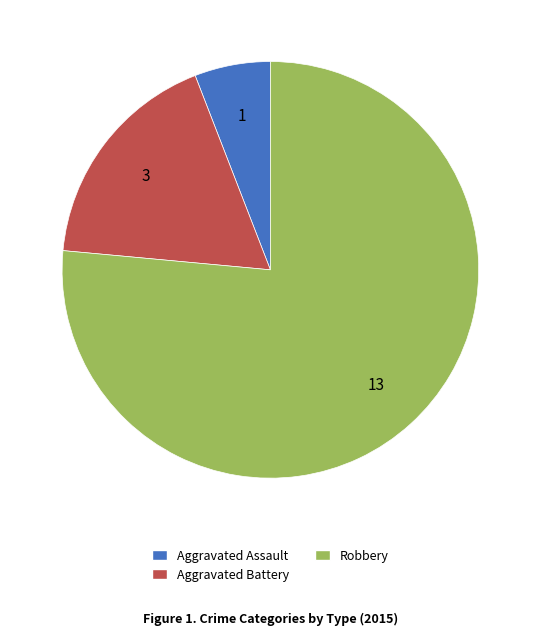

Count the number of slices in the pie.

3